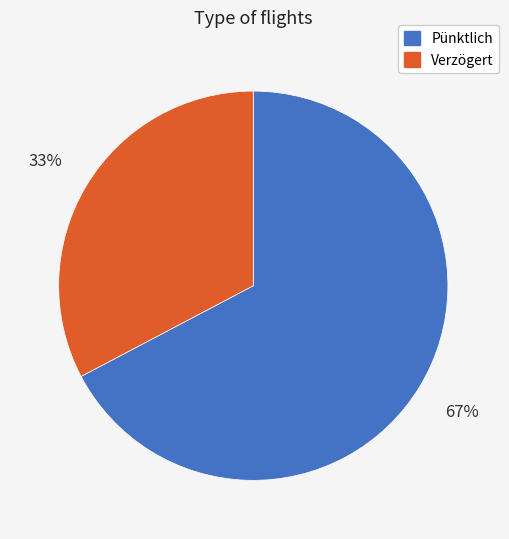

Do Verzögert and Pünktlich together represent more than half of the pie?

Yes